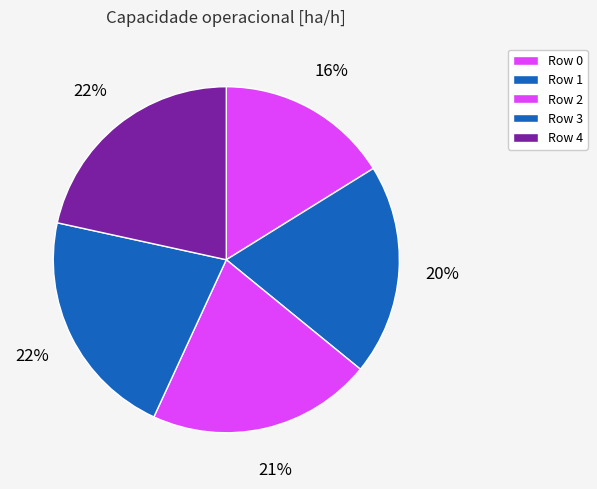

Count the number of slices in the pie.

5